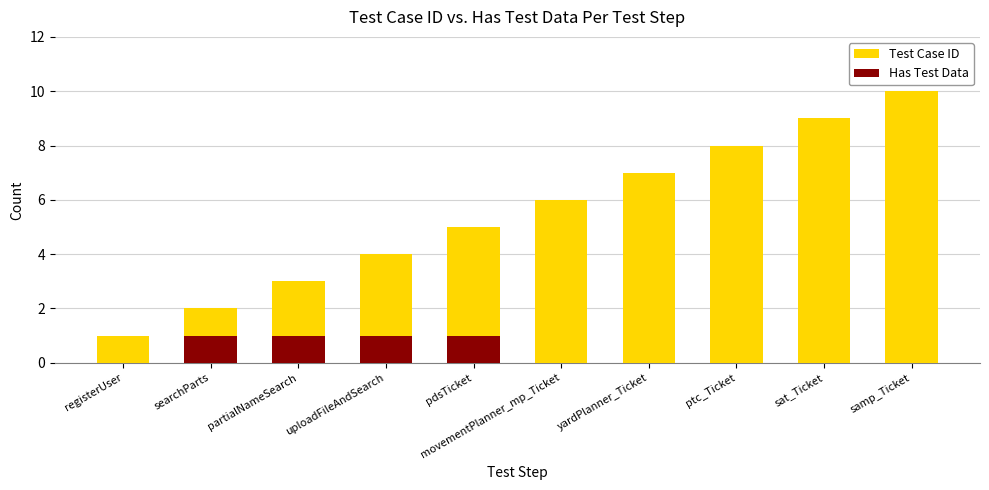

At which category does the chart reach its minimum across all series?

registerUser